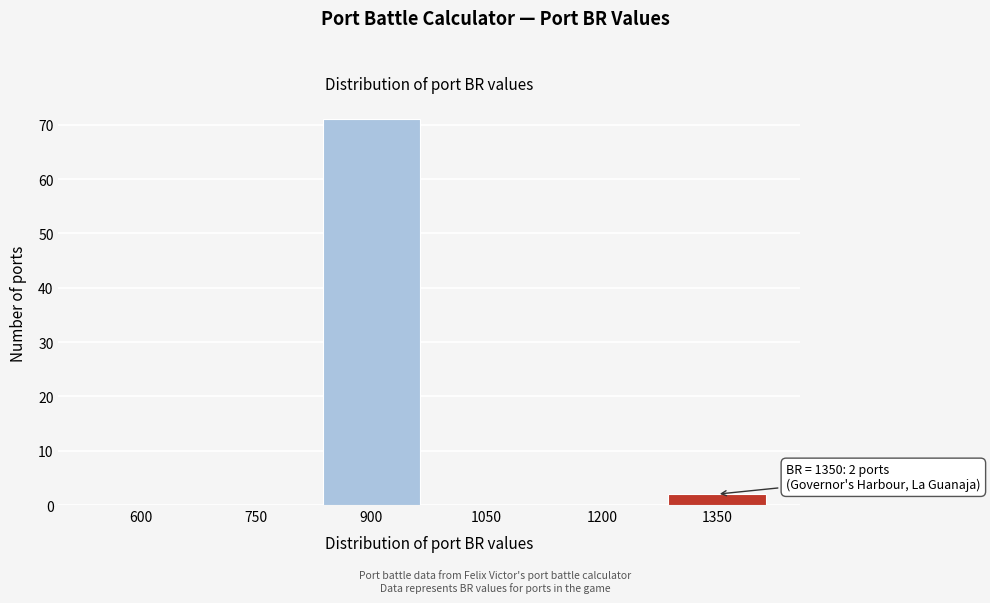

Reading left to right, extract all data points from this chart.

600=0	750=0	900=71	1050=0	1200=0	1350=2